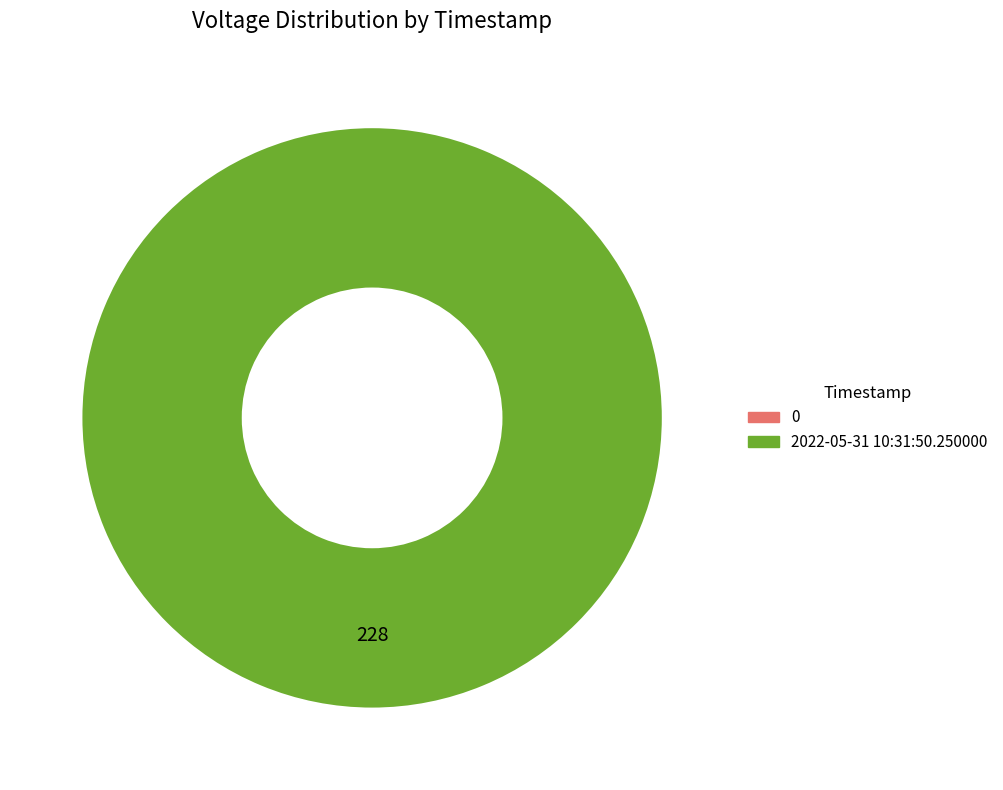

Is the sum of 0 and 2022-05-31 10:31:50.250000 greater than half?

Yes